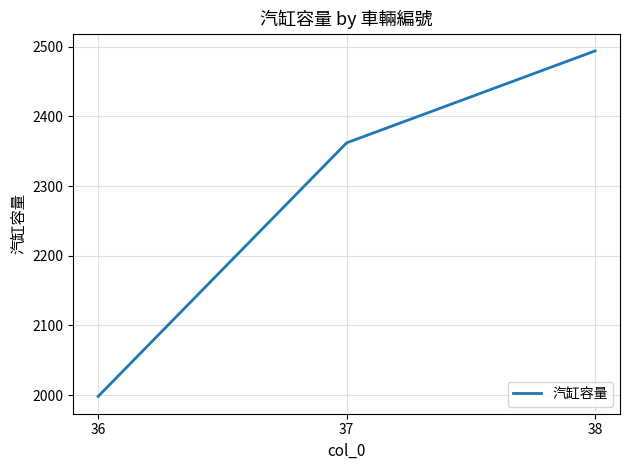

Between 38 and 36, which is larger?

38